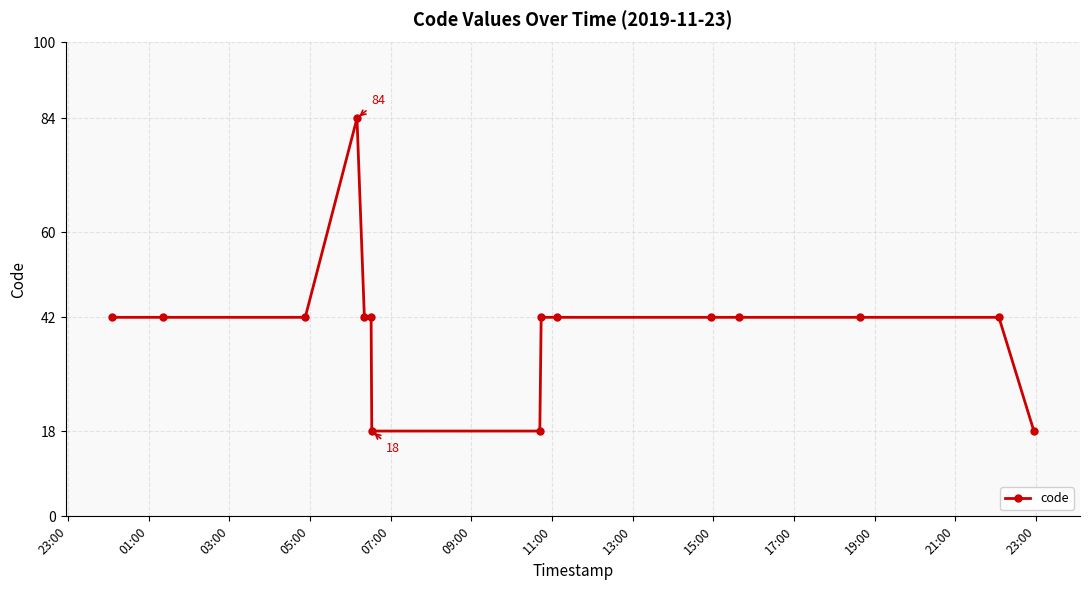

How many lines are shown in the chart?

1